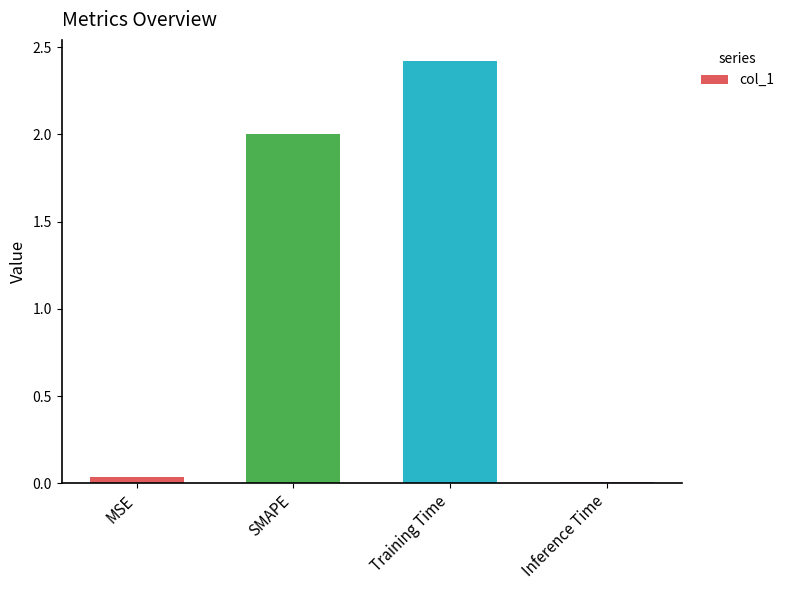

Count the number of data series in this chart.

1